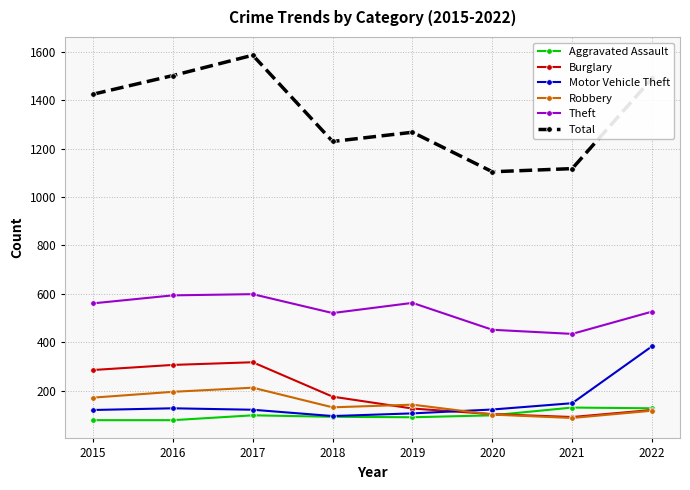

How many values in the Total series are below 1424?

4